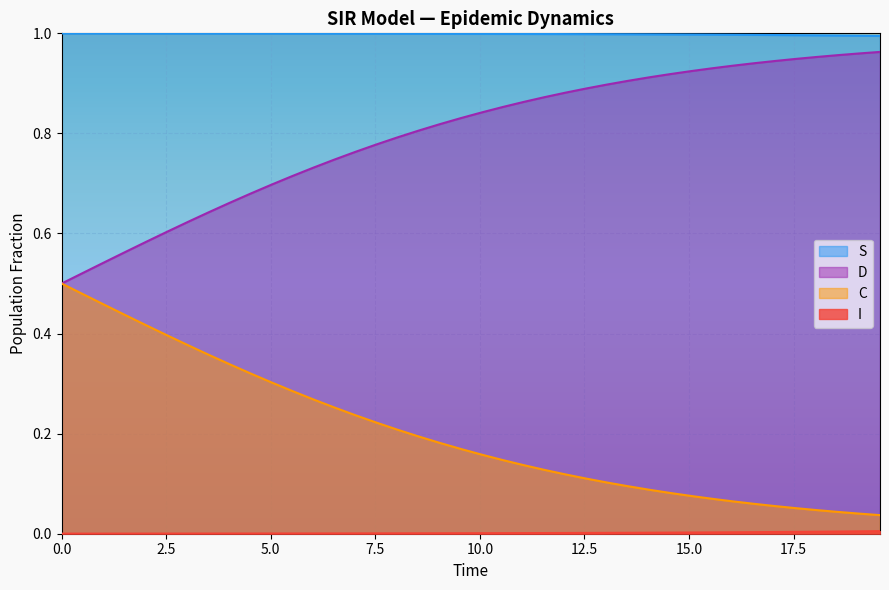

True or false: D and S cross at least once.

False